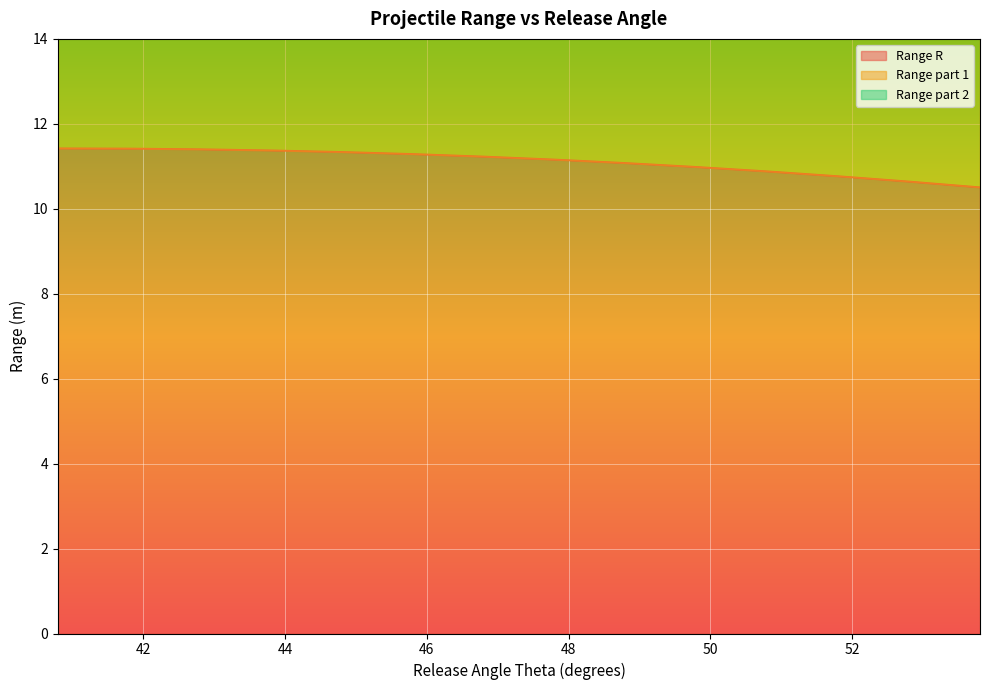

Where is Range part 2 nearest to the value 21?

53.8